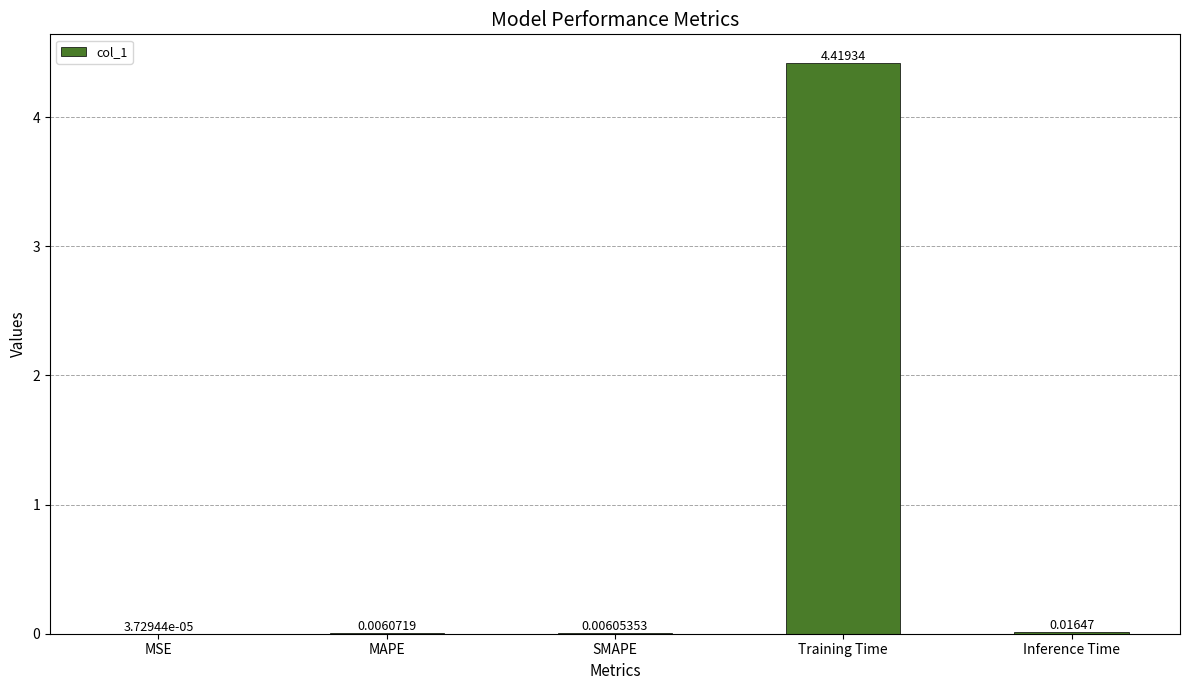

Are the bars horizontal?

No